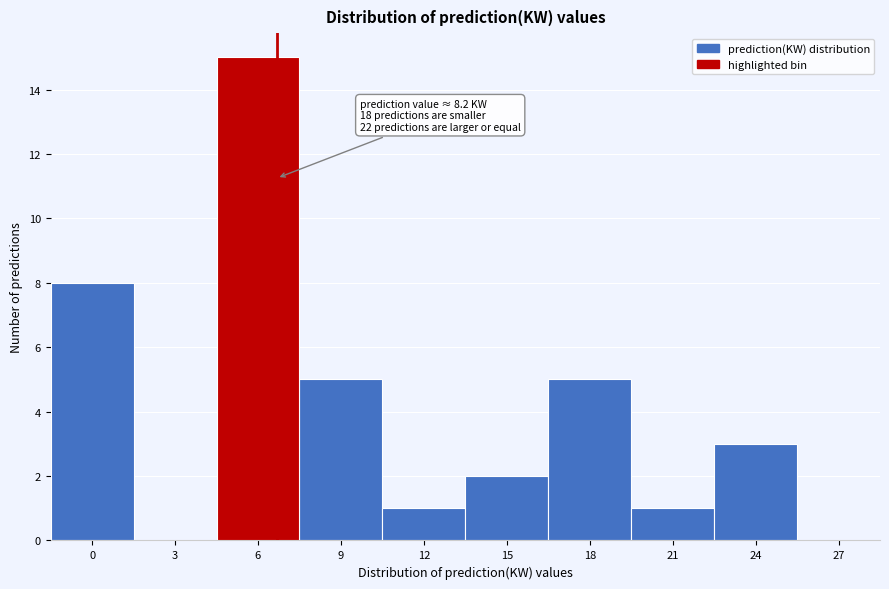

Reading left to right, what are all the values shown in this chart?

0=8	3=0	6=15	9=5	12=1	15=2	18=5	21=1	24=3	27=0